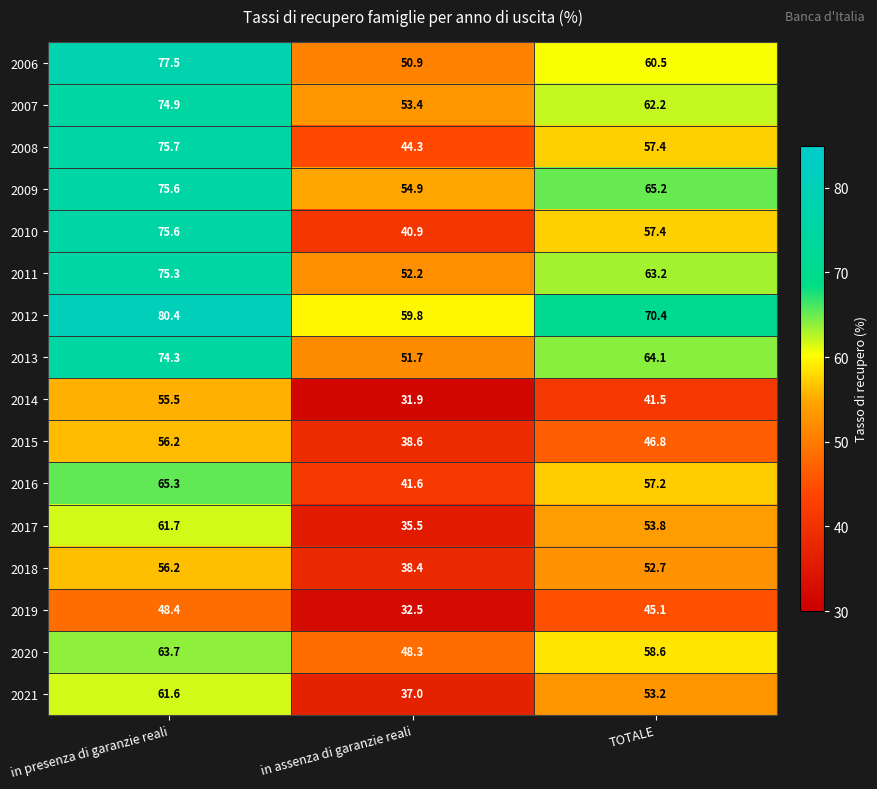

What is the difference between the maximum and minimum values in the 2013 series?

22.6